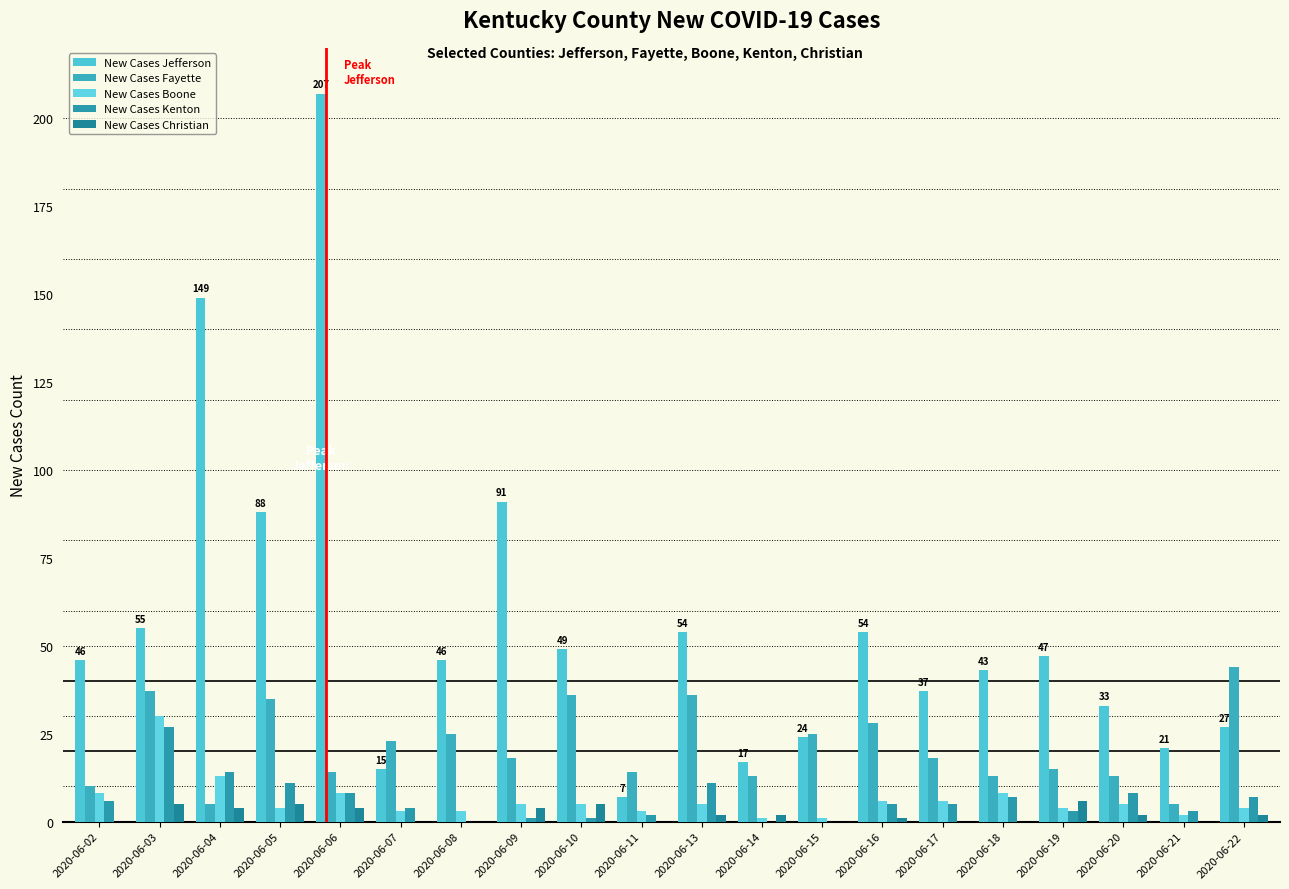

At which label does New Cases Jefferson first exceed 46?

2020-06-03